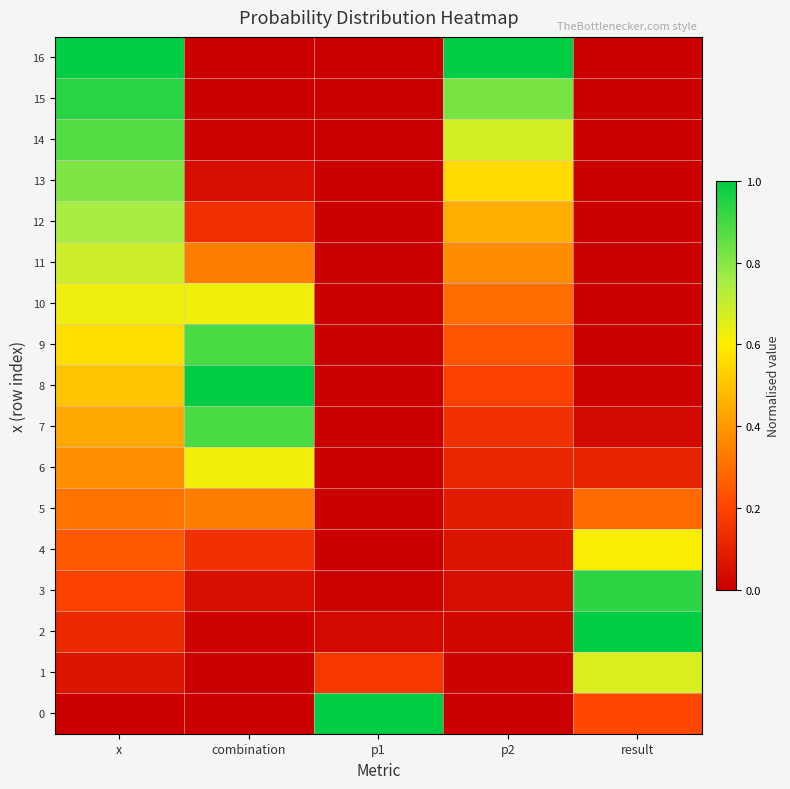

At how many categories does at least one series exceed 0?

5